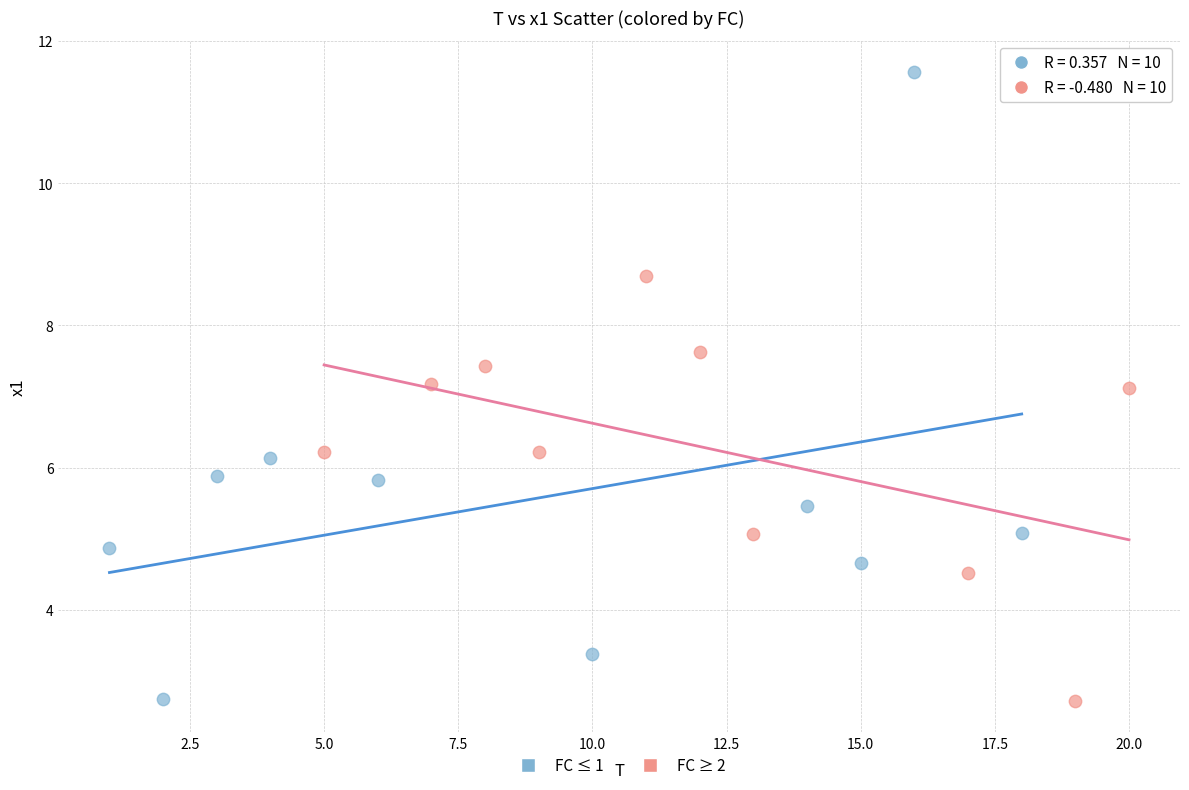

Which series reaches the maximum Y coordinate?

FC ≤ 1